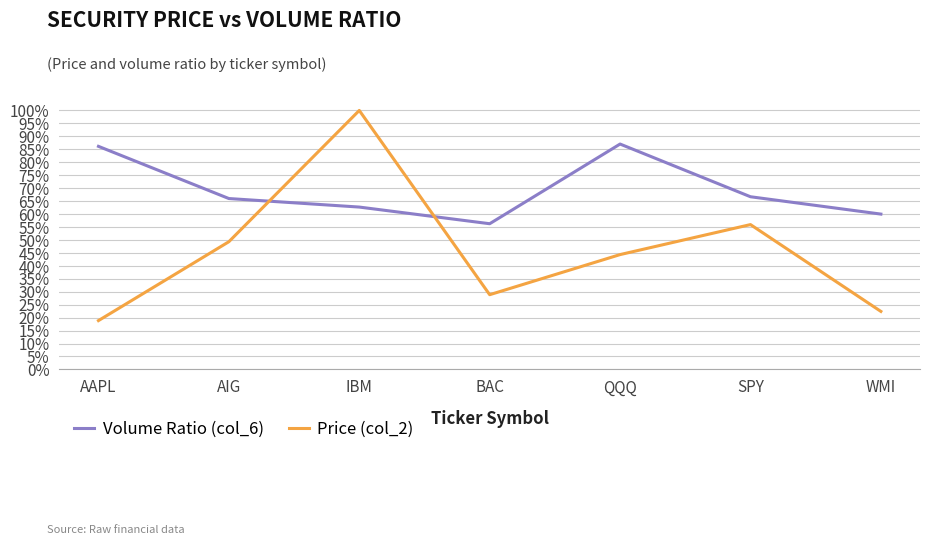

List the series in order of their peak value, lowest first.

Volume Ratio (col_6), Price (col_2)